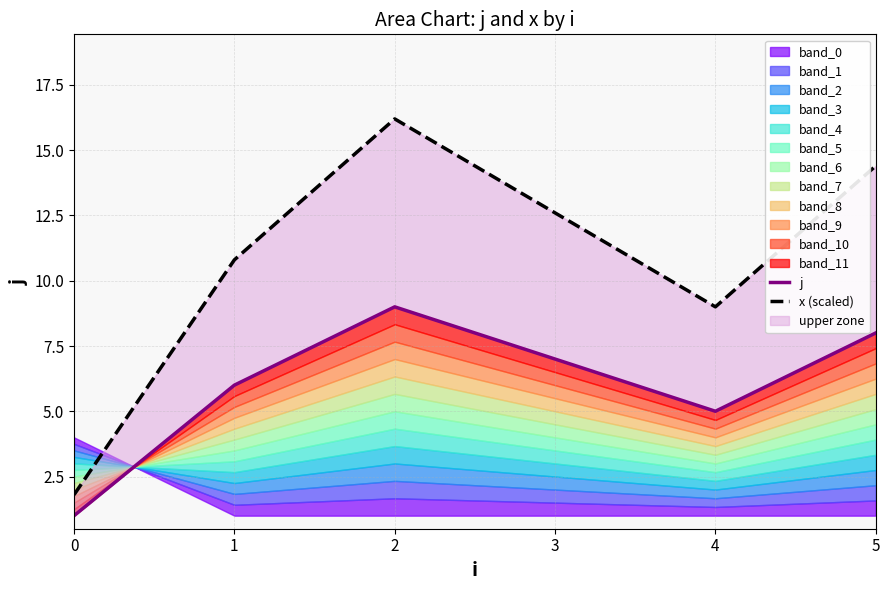

How many interior local peaks does the j series have?

1